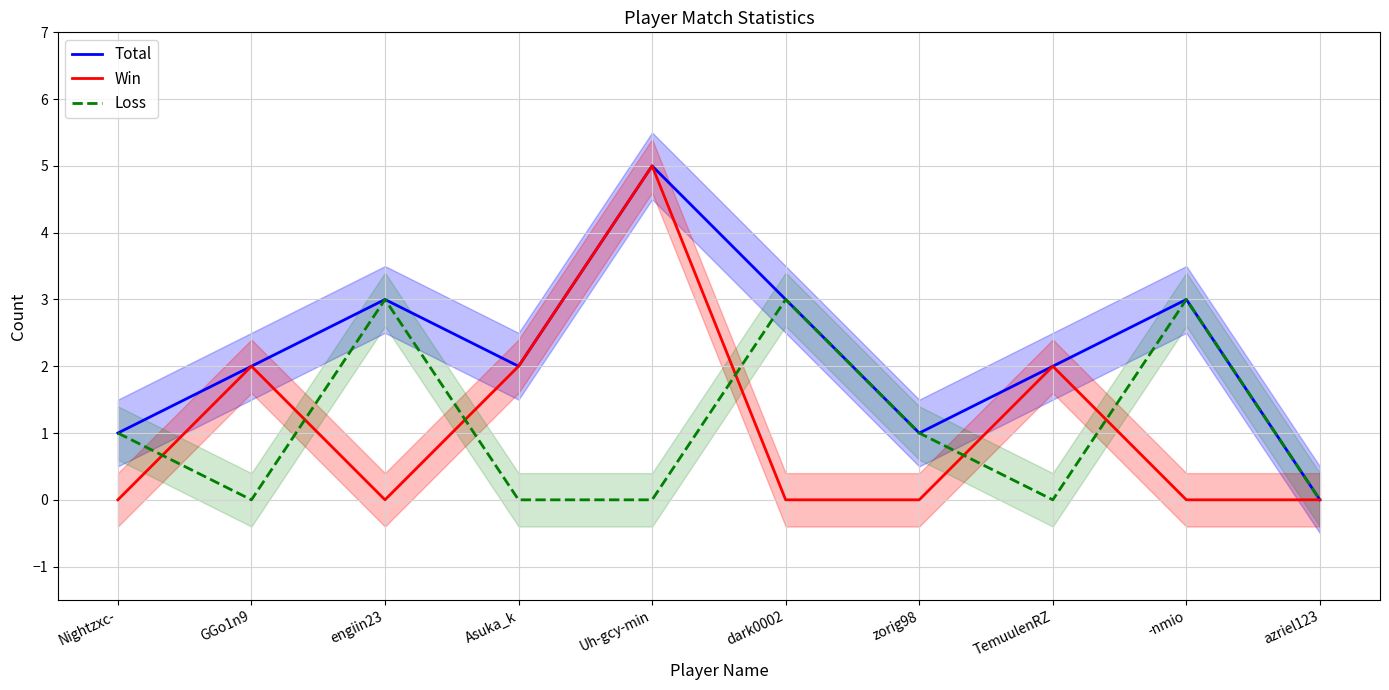

What are all the series names shown in the legend?

Total, Win, Loss